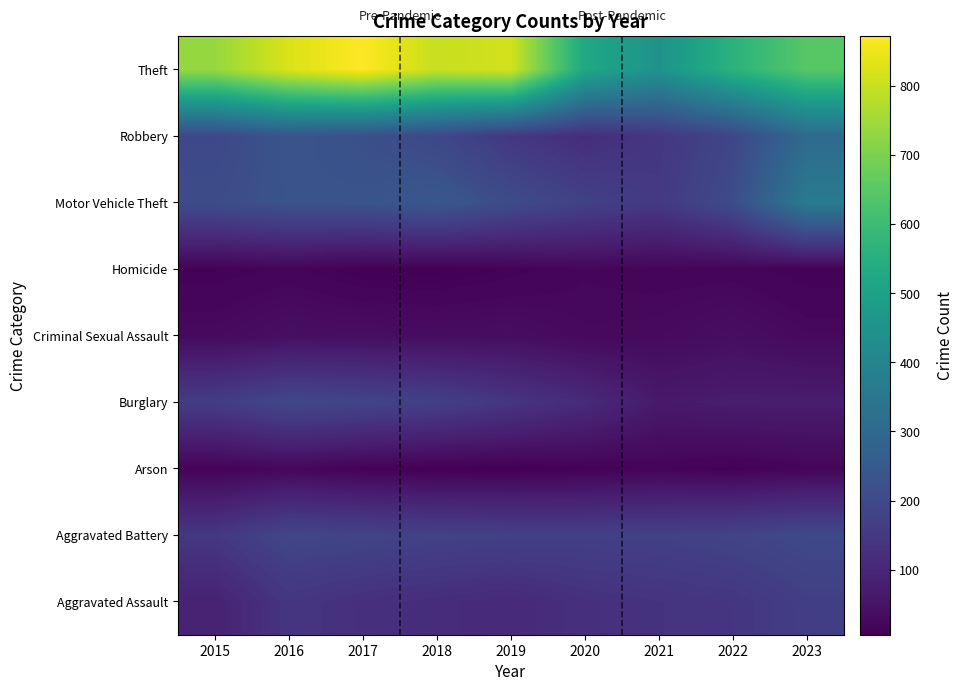

What is the average value of the Criminal Sexual Assault series?

34